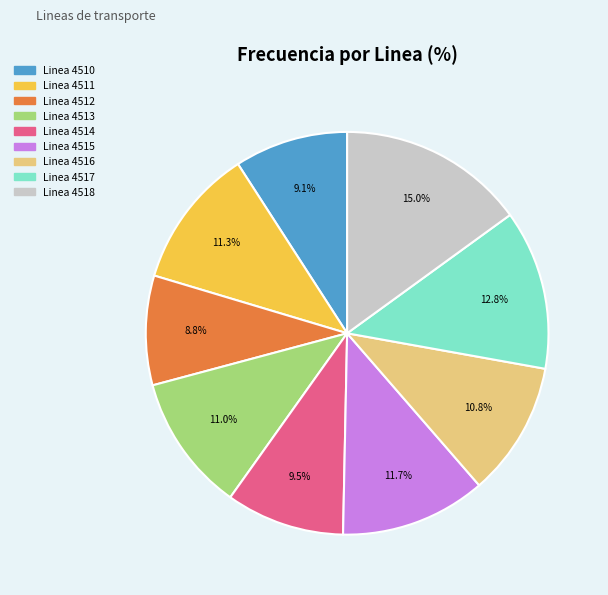

To the nearest percent, what portion does Linea 4511 represent?

11%